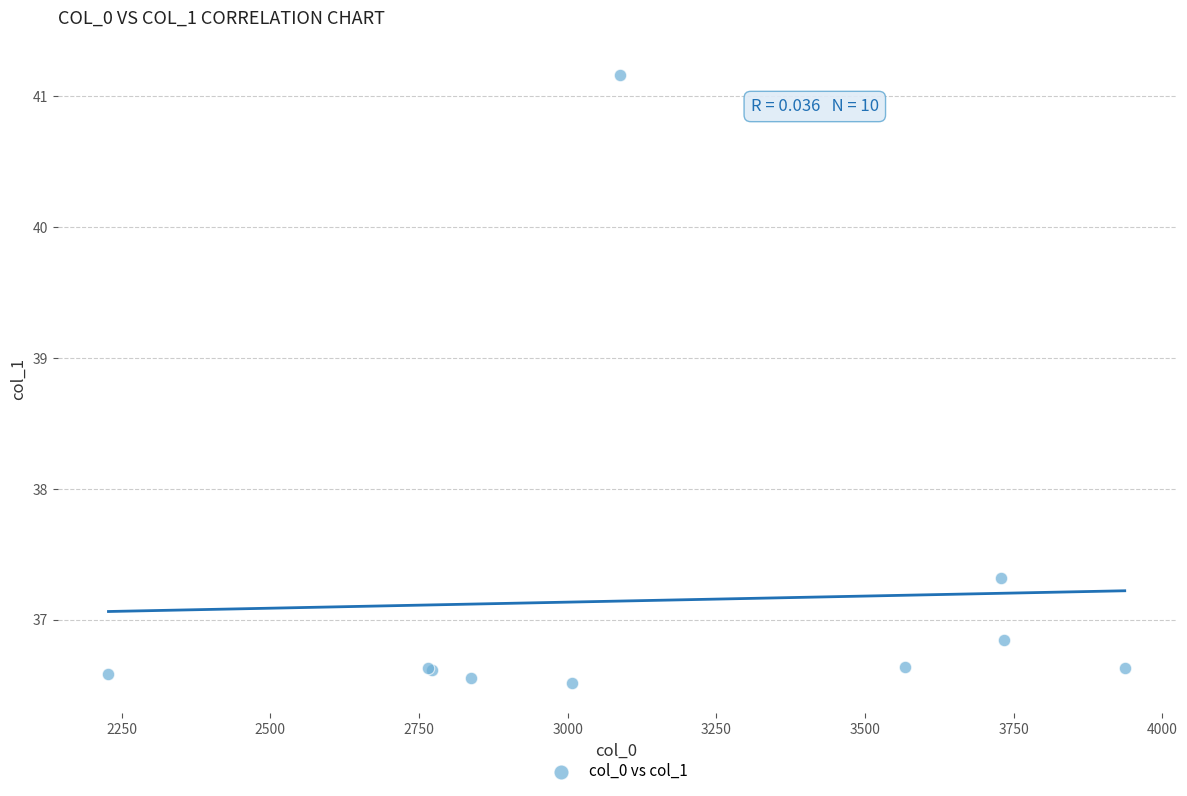

What Y value in the scatter plot is closest to 38?

37.3